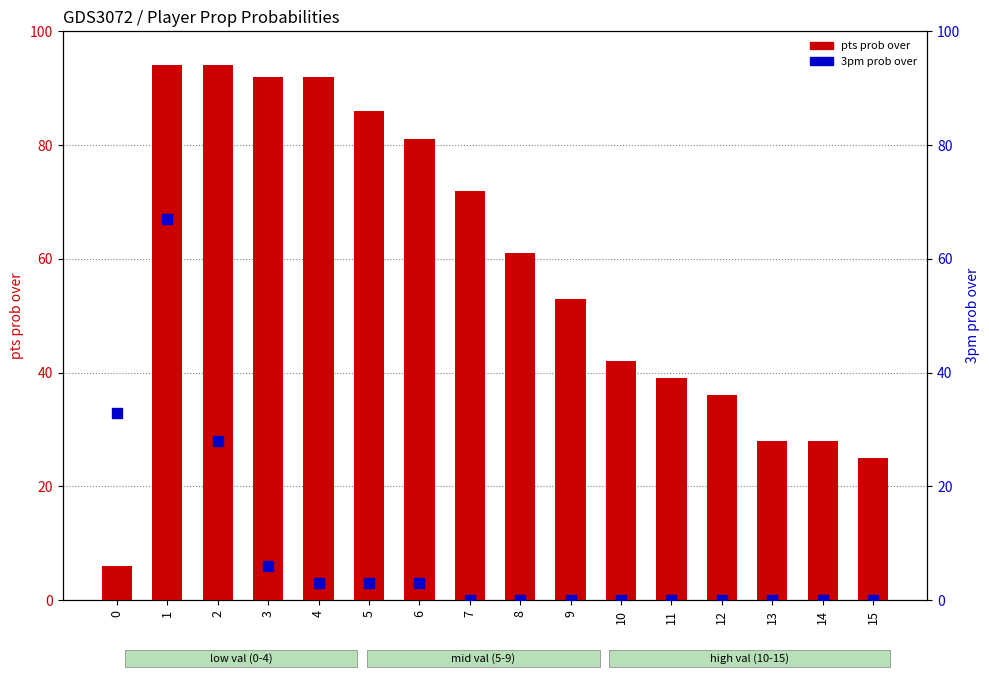

What are all the series names shown in the legend?

pts prob over, 3pm prob over